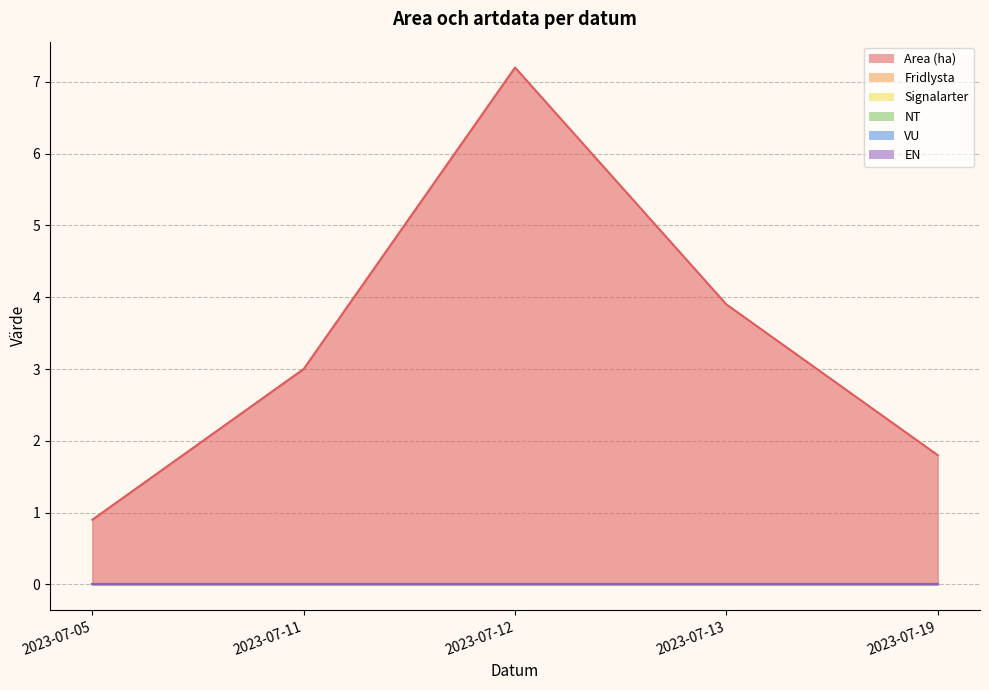

At which category is the sum across all series the highest?

2023-07-12